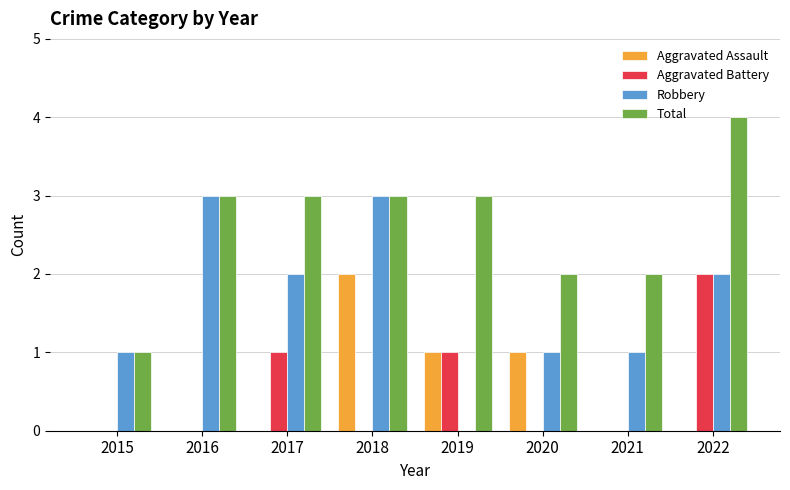

Reading left to right, list all the values displayed in this chart.

Aggravated Assault: 0	0	0	2	1	1	0	0
Aggravated Battery: 0	0	1	0	1	0	0	2
Robbery: 1	3	2	3	0	1	1	2
Total: 1	3	3	3	3	2	2	4